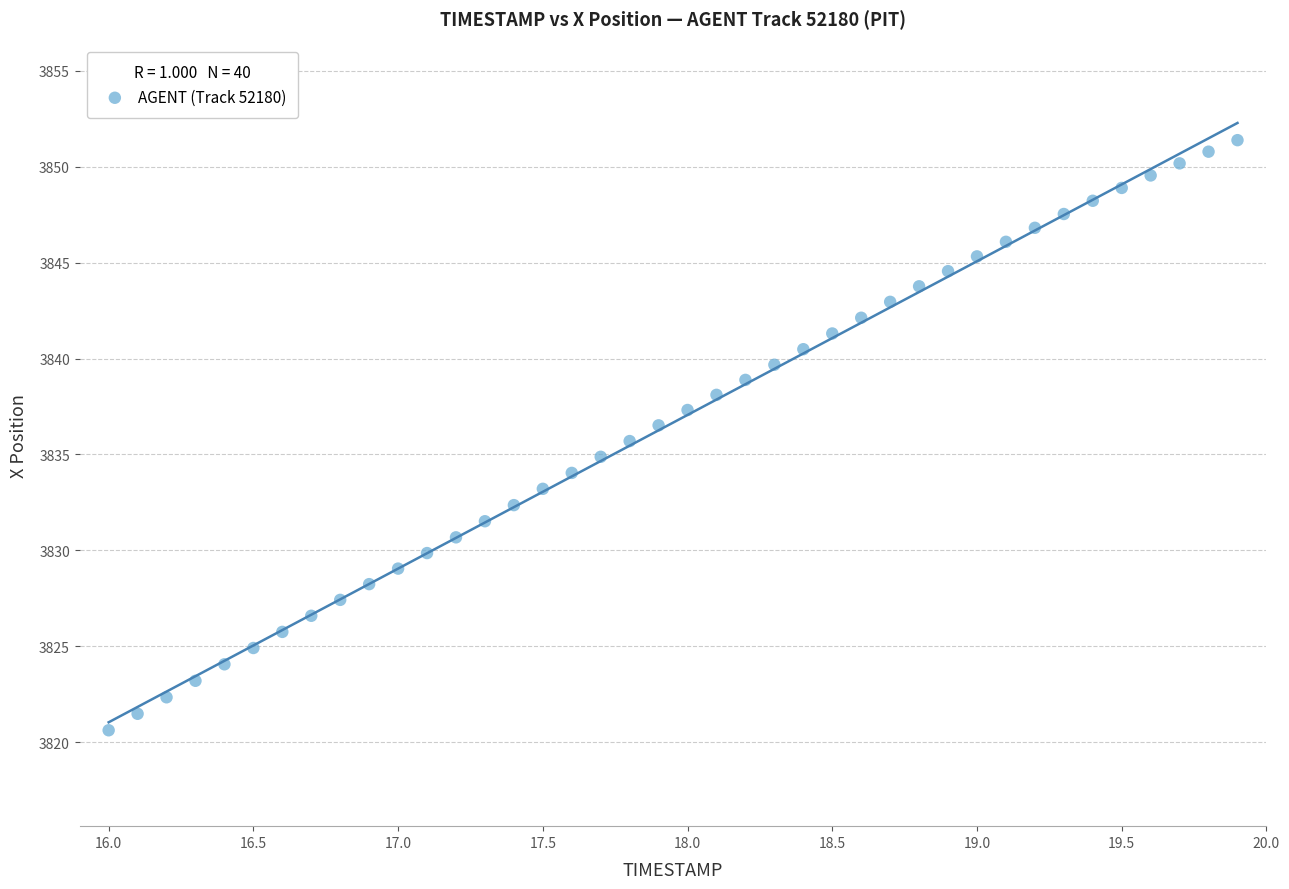

What is the range of Y values (max minus min)?

30.8